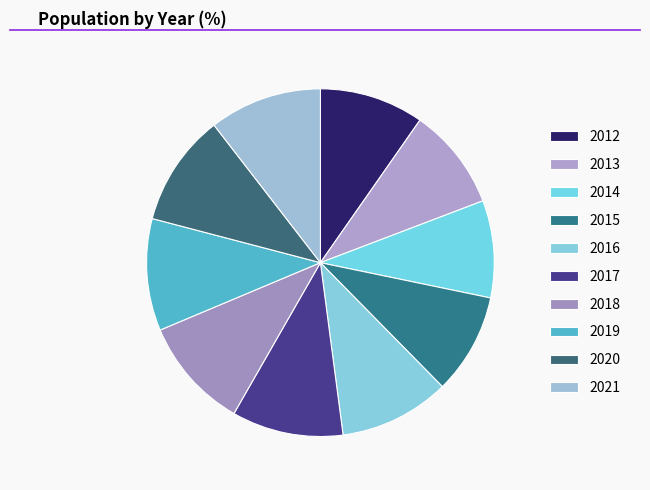

Which category has the smallest portion of the pie?

2014